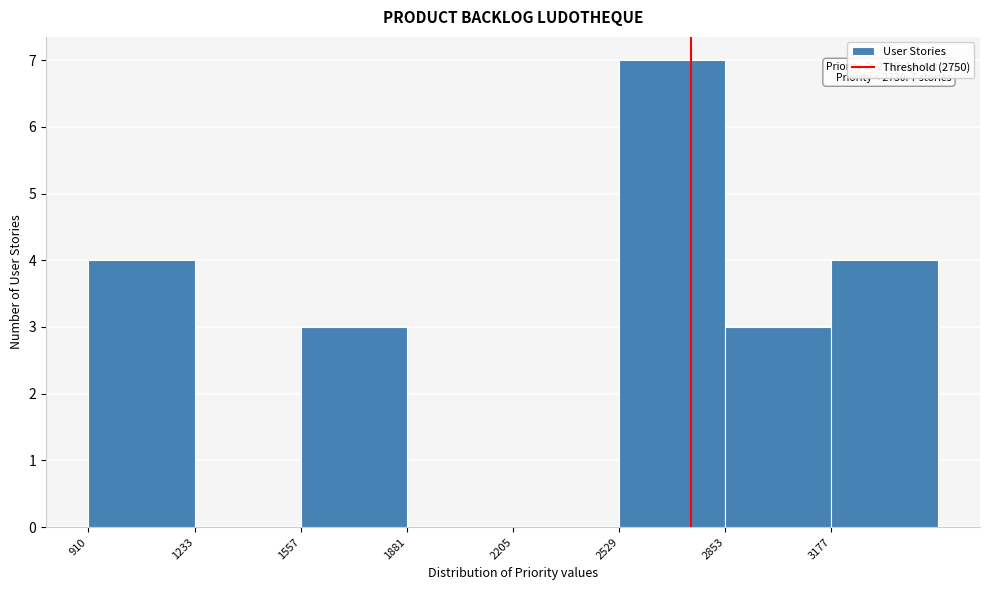

Which range on the x-axis has the tallest bar?

2550 to 2850